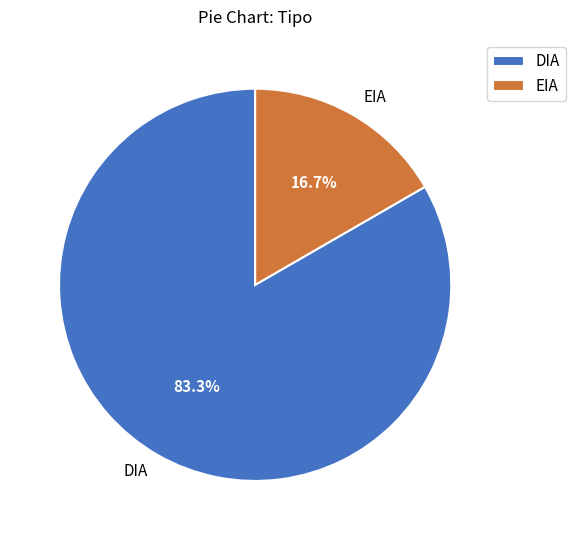

Is the sum of DIA and EIA greater than half?

Yes